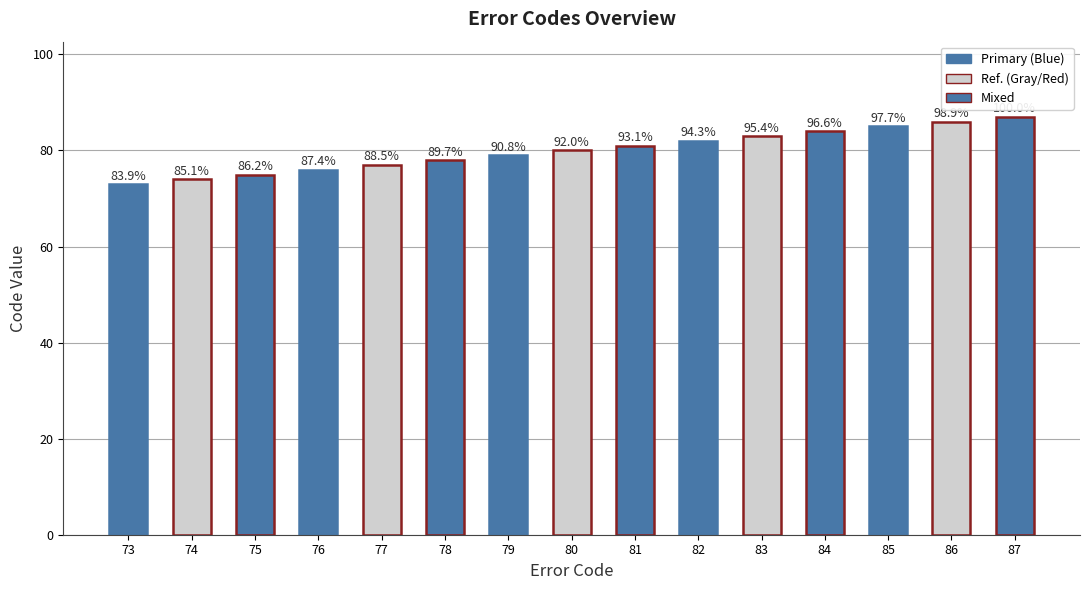

How many bars are there in total?

15